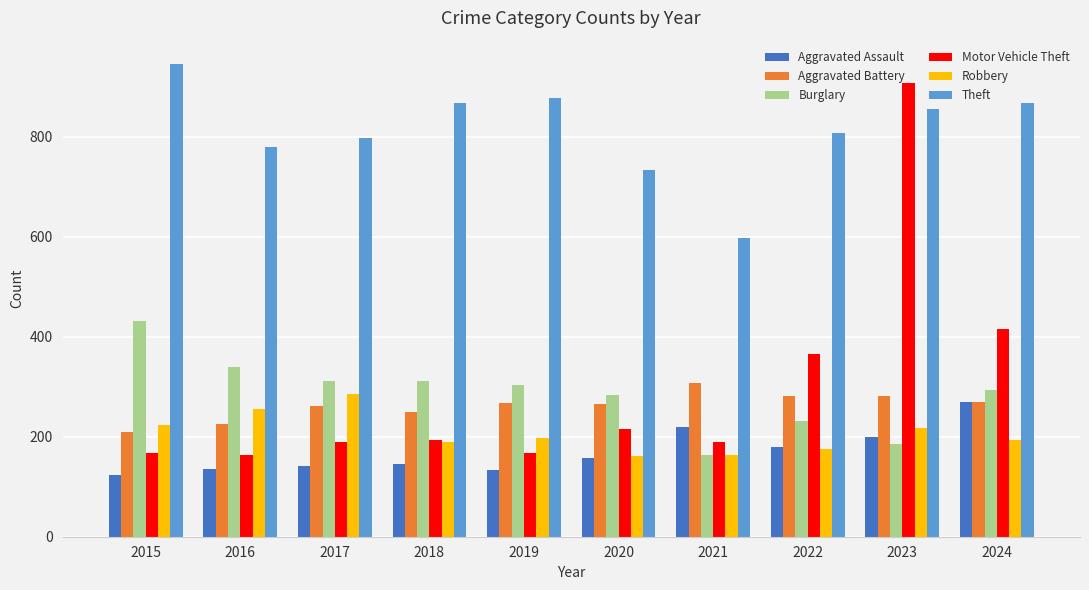

Which series changed the most between 2017 and 2023?

Motor Vehicle Theft